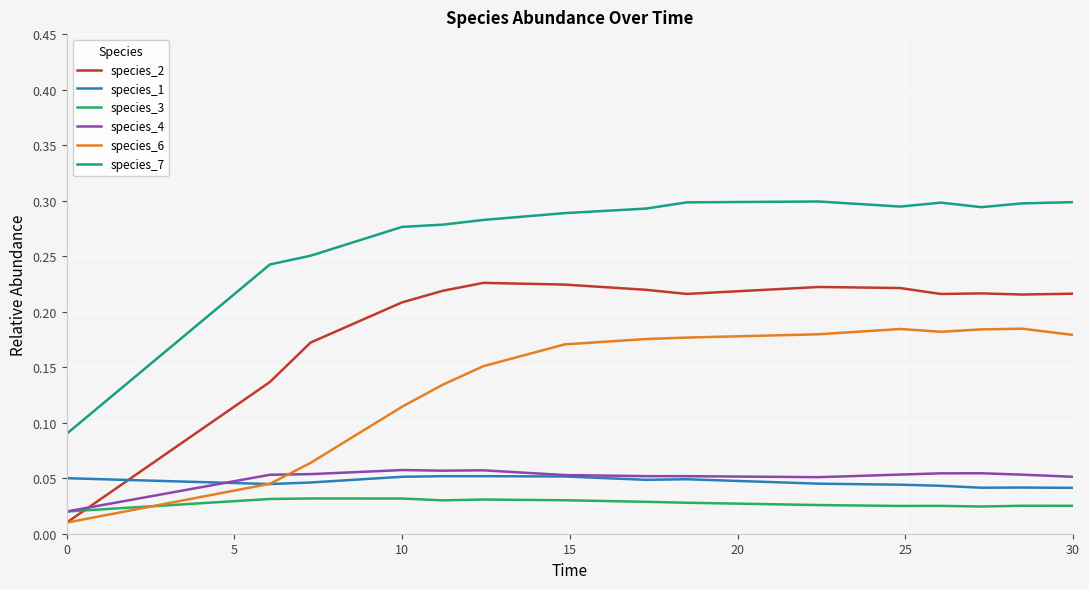

Which series has the largest total across all categories?

species_7